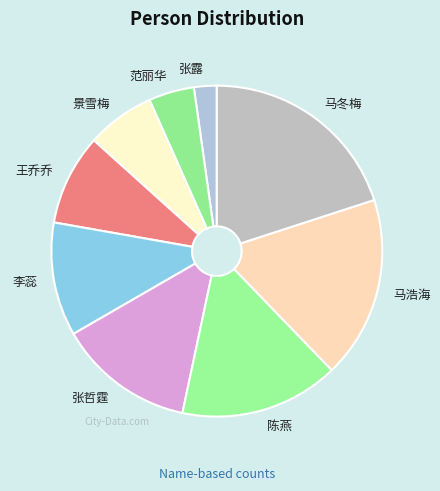

Does 张哲霆 account for over 50% of the chart?

No